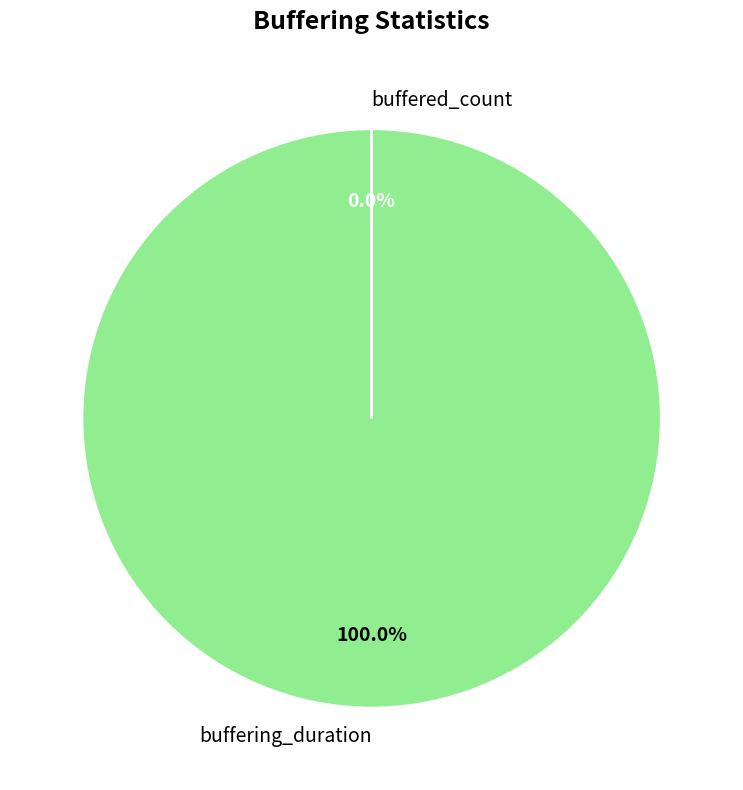

Which slice is the smallest?

buffered_count